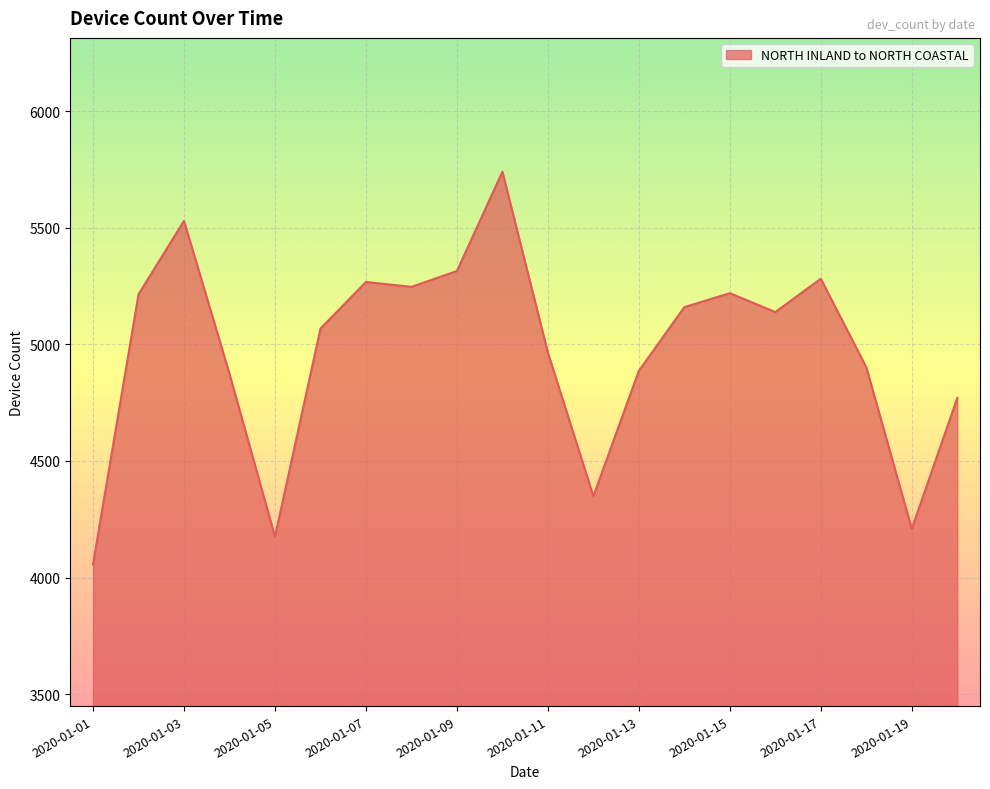

What is the difference between the maximum and minimum values?

1684